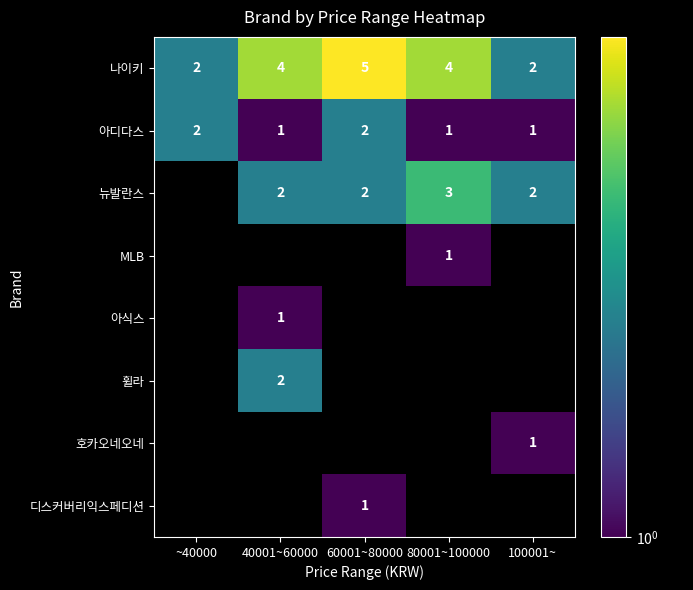

List the series in order of their overall mean, lowest first.

아디다스, 뉴발란스, MLB, 아식스, 휠라, 호카오네오네, 디스커버리익스페디션, 나이키